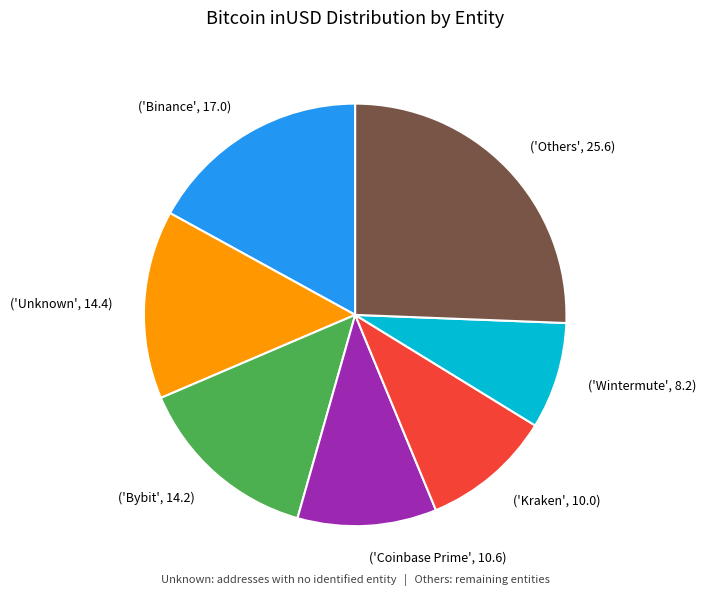

Combined, do ('Binance', 17.0) and ('Others', 25.6) account for over 50%?

No